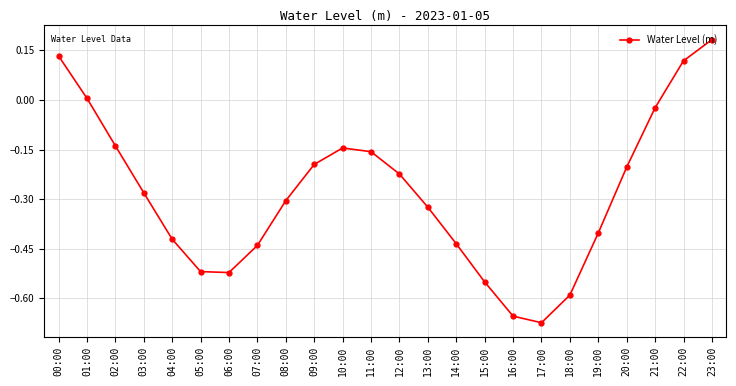

Count the number of values greater than 0.

4